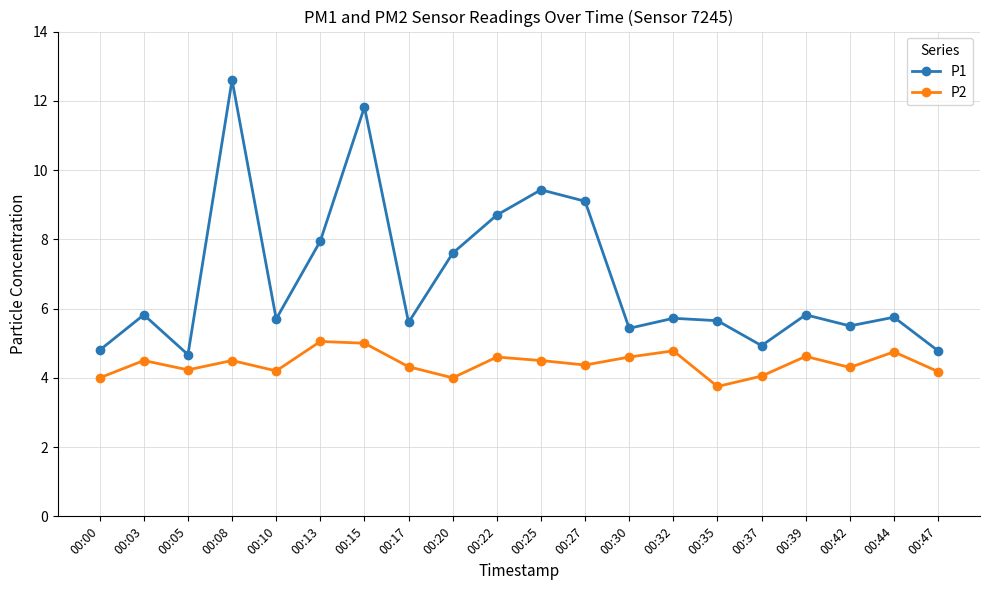

True or false: P2 and P1 intersect in this chart.

False